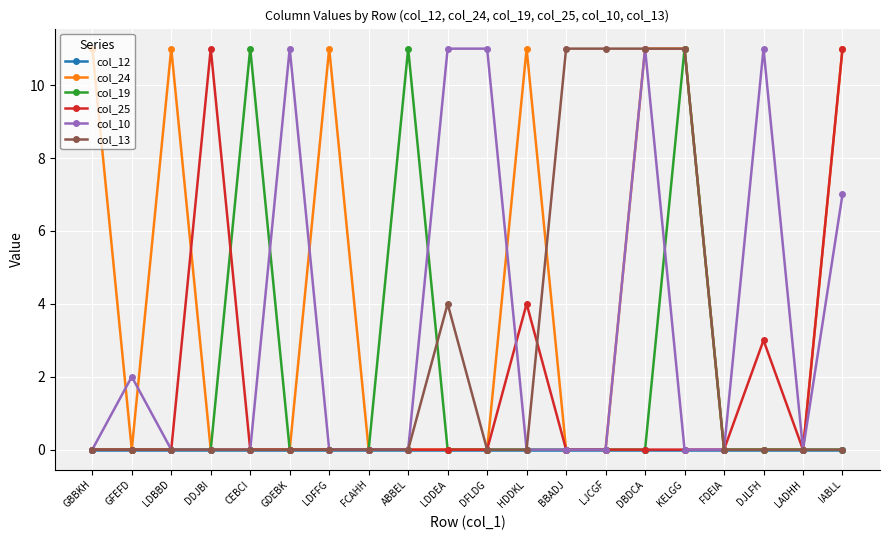

Is it true that col_25 equals 1 at DJLFH?

False